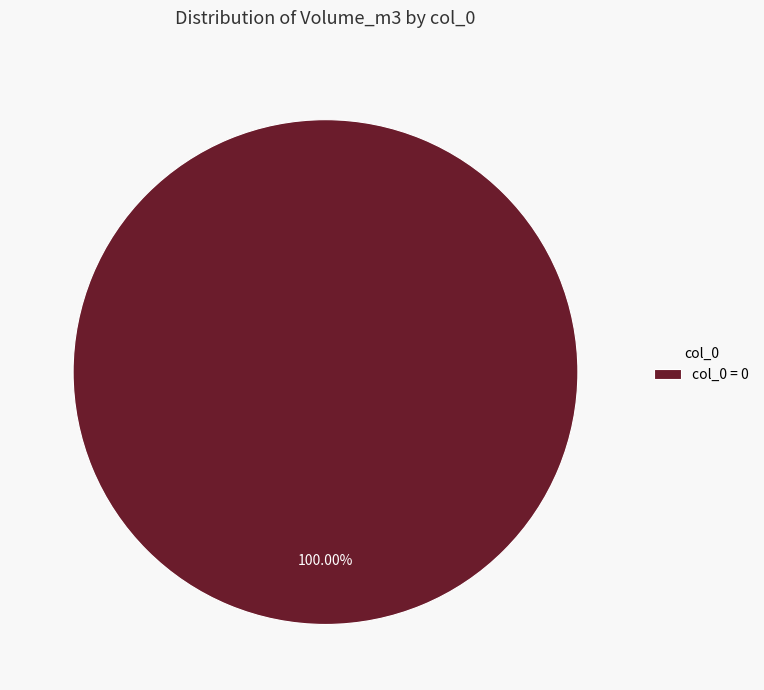

Rank the categories by value from lowest to highest.

col_0 = 0